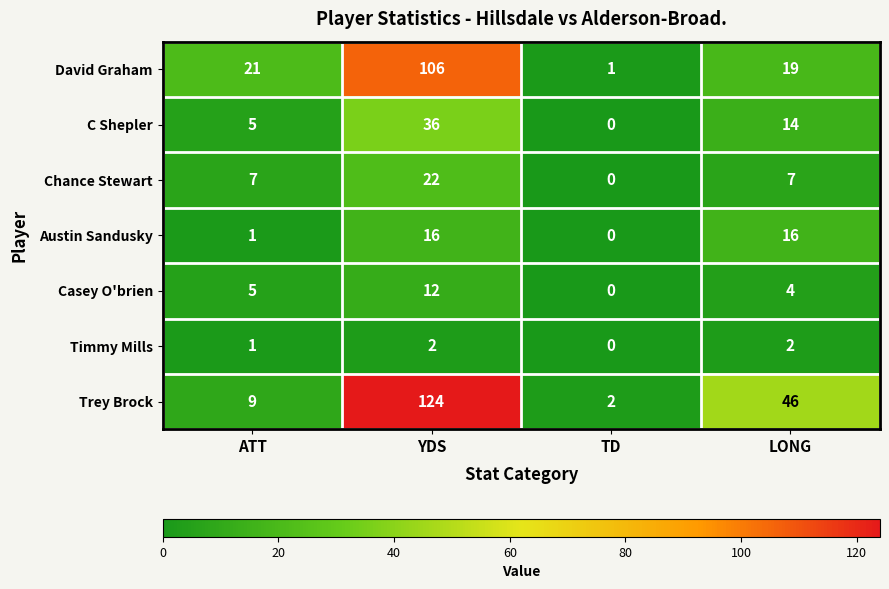

Reading right to left, what are all the values shown in this chart?

David Graham: 19	1	106	21
C Shepler: 14	0	36	5
Chance Stewart: 7	0	22	7
Austin Sandusky: 16	0	16	1
Casey O'brien: 4	0	12	5
Timmy Mills: 2	0	2	1
Trey Brock: 46	2	124	9